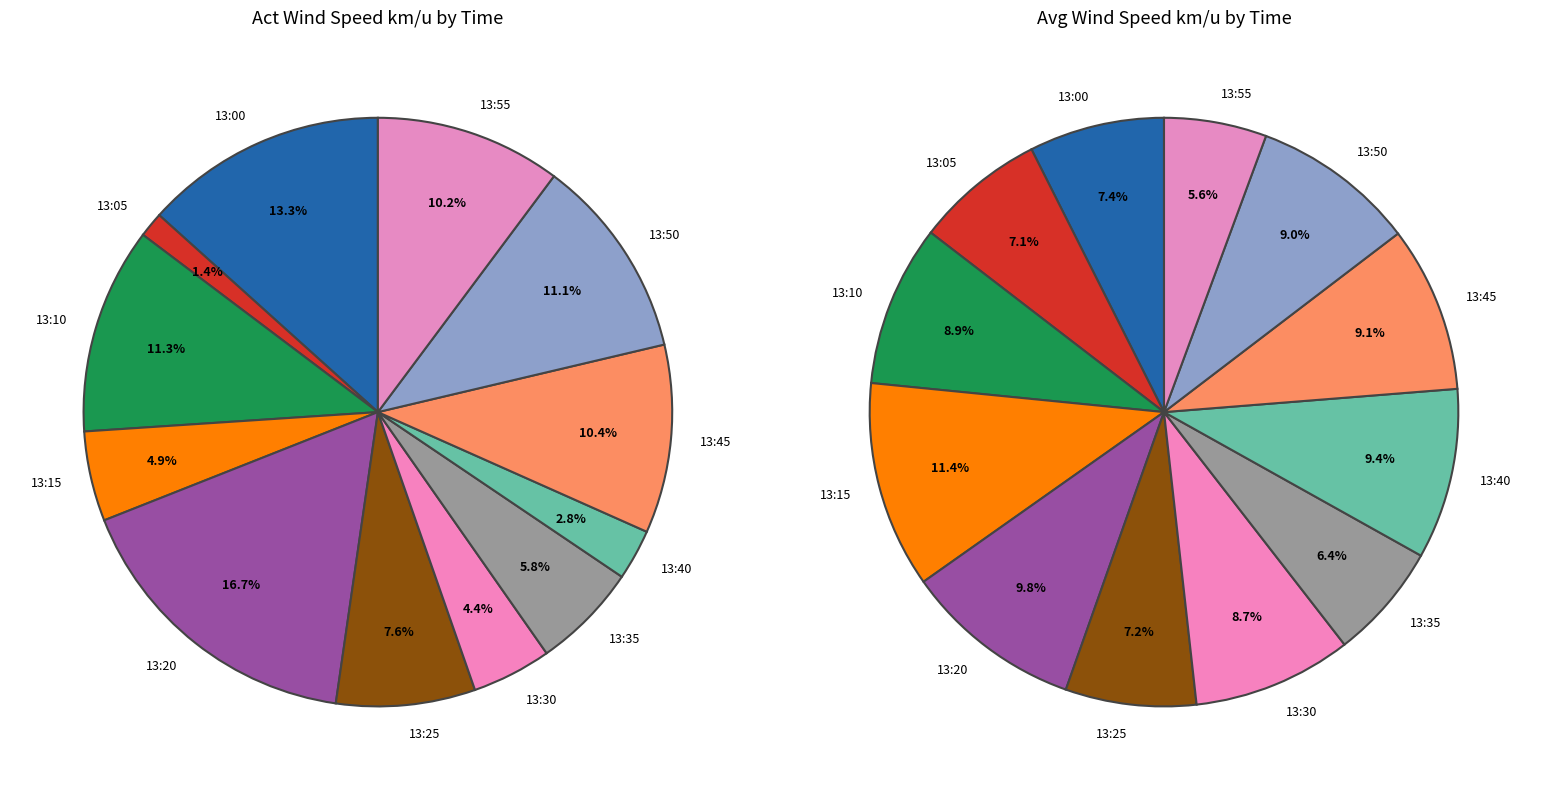

To the nearest percent, what percentage of the pie is 13:40?

3%